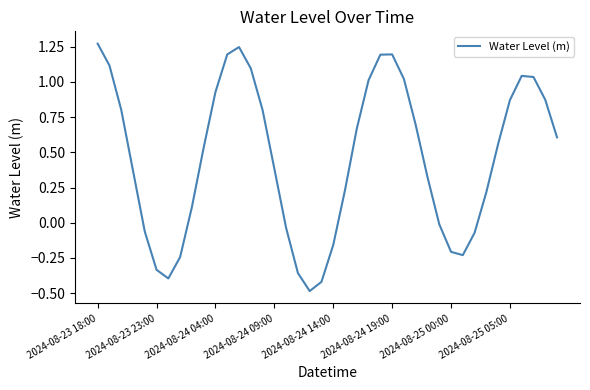

What is the sum of all values?

18.4